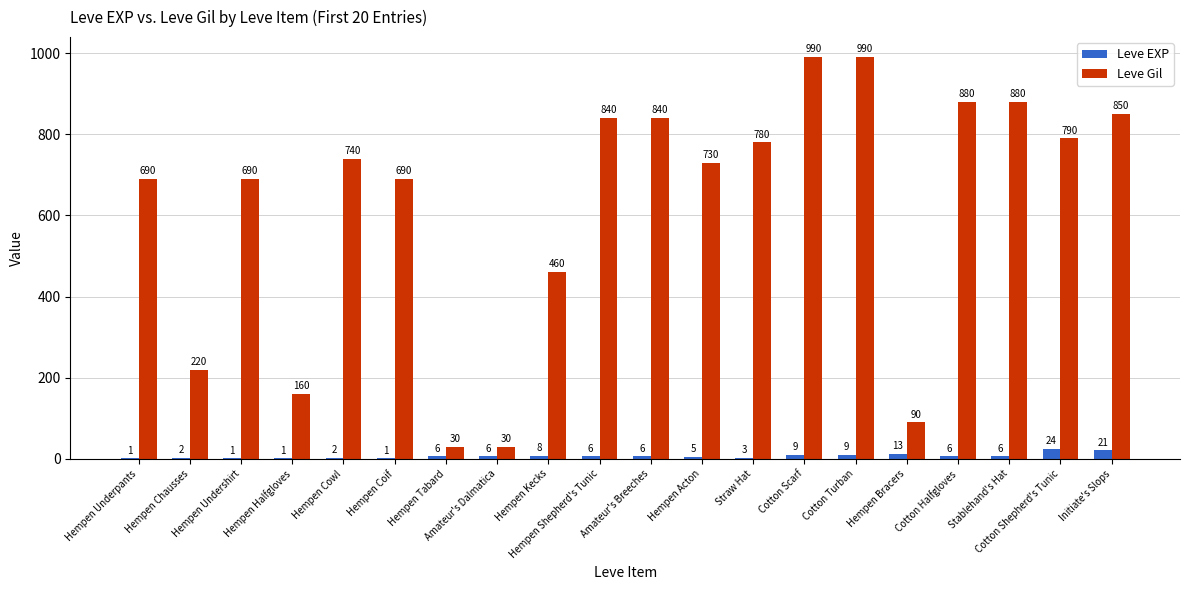

What is the total value across all series at Hempen Acton?

735